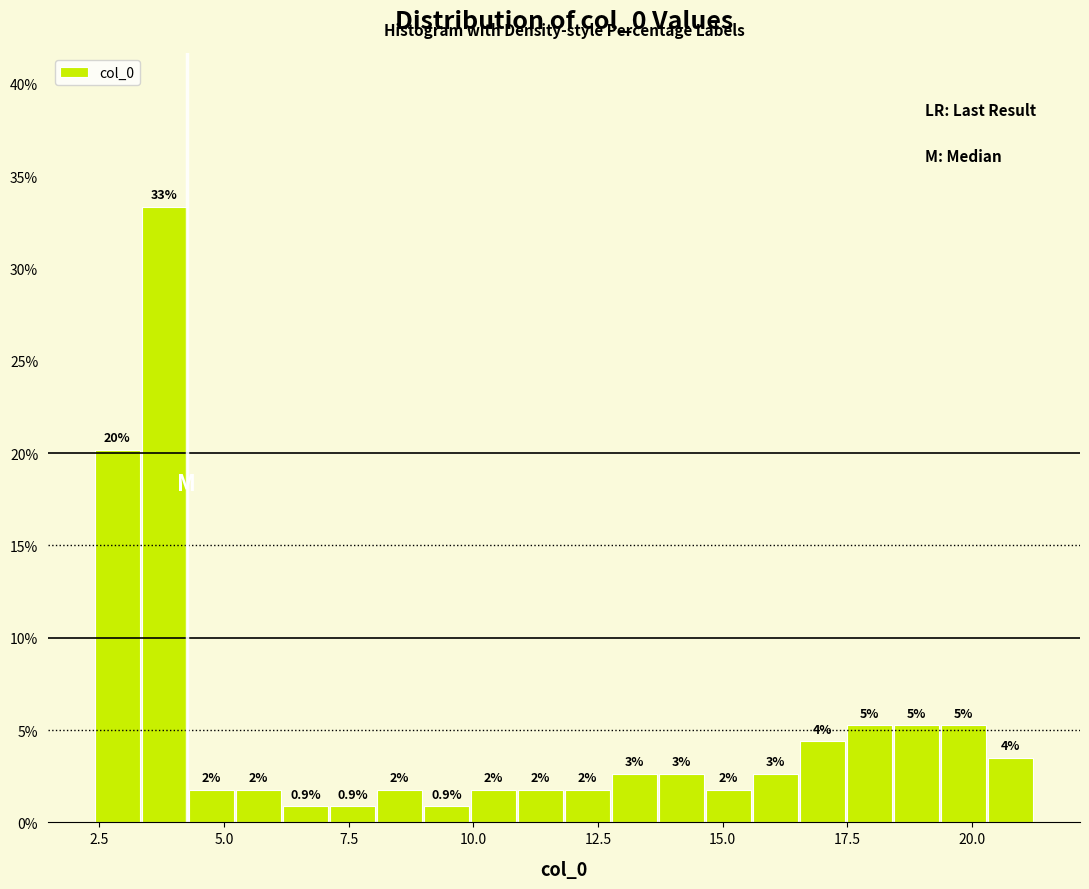

Read against the x-axis, roughly where is the centre of the tallest bar?

4.0